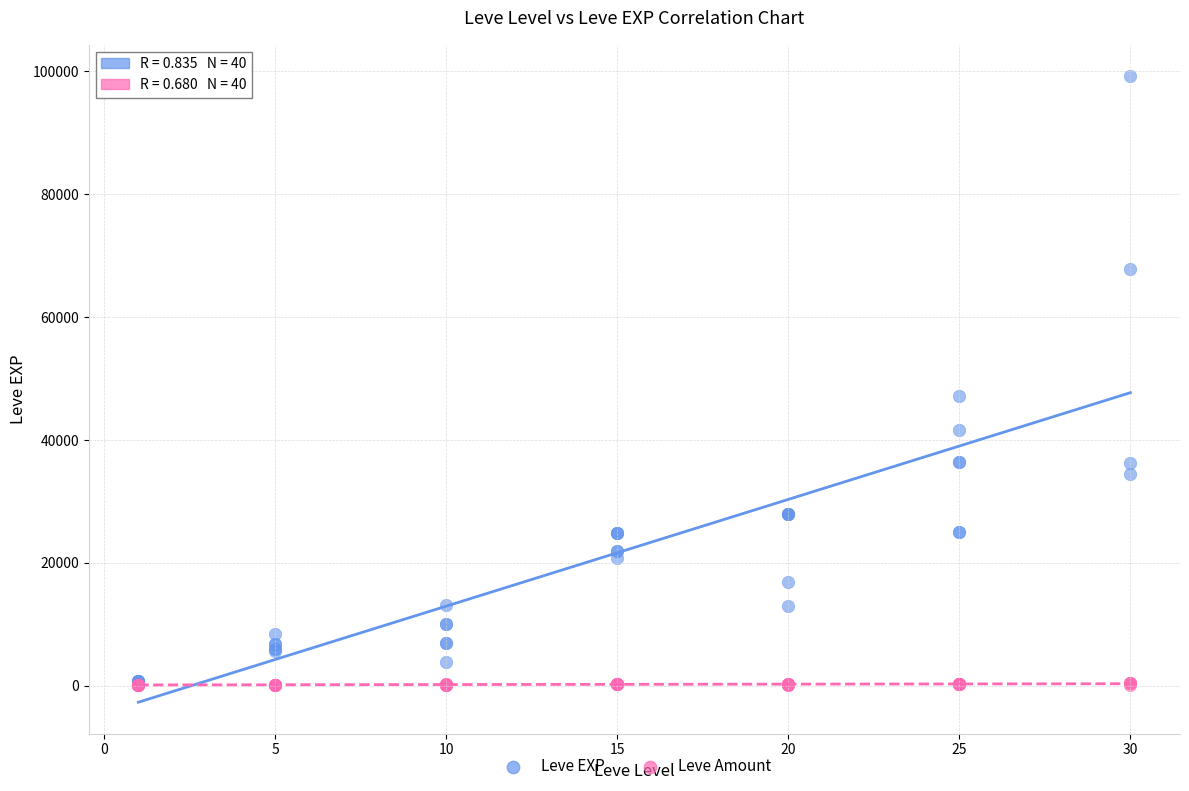

In the Leve EXP series, what Y value is closest to 49690?

47200